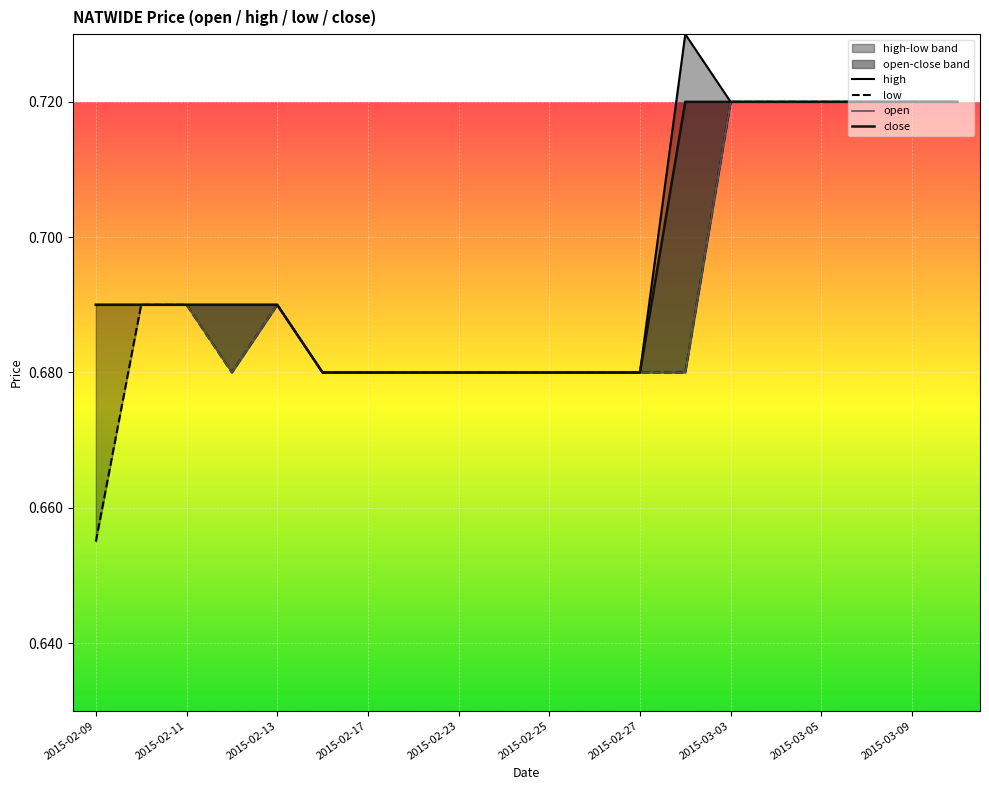

What is the sum of all close values?

13.9